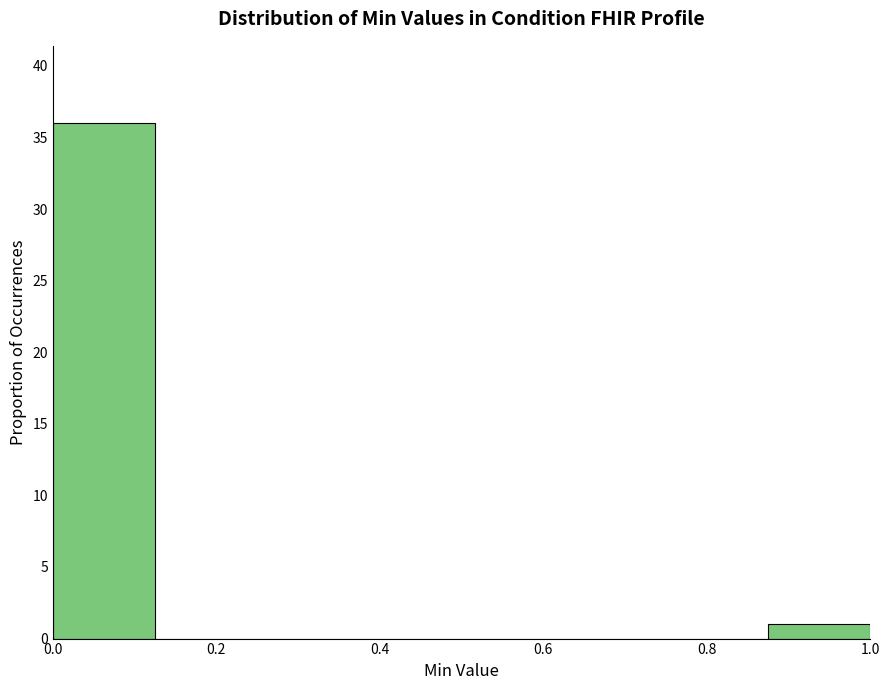

Reading left to right, transcribe this chart: for each bar, give the range it covers on the x-axis and its height. Neither the bar edges nor the heights are printed on the chart, so give them approximately, as read against the axes.

0.000 to 0.125: 36
0.125 to 0.250: 0
0.250 to 0.375: 0
0.375 to 0.500: 0
0.500 to 0.625: 0
0.625 to 0.750: 0
0.750 to 0.875: 0
0.875 to 1.000: 1